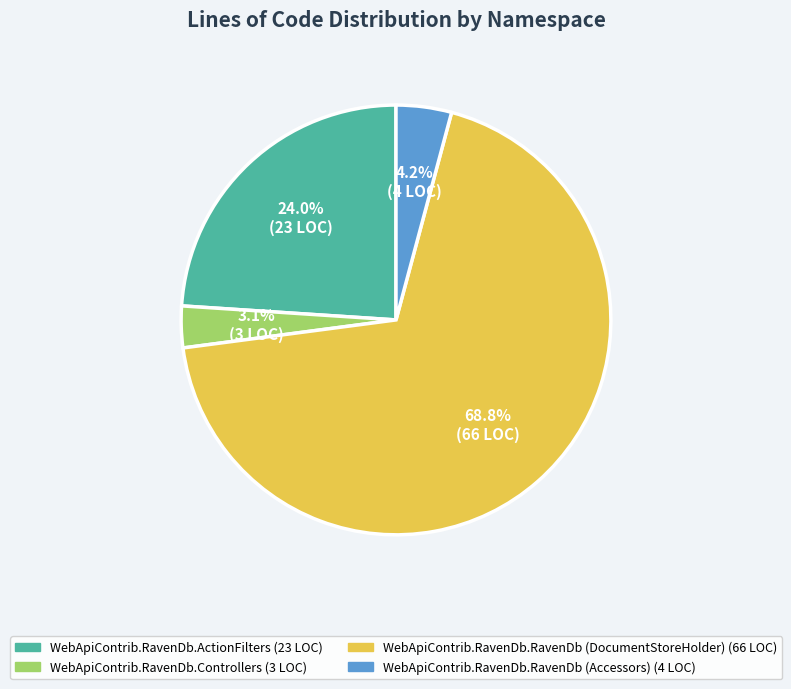

Between WebApiContrib.RavenDb.Controllers and WebApiContrib.RavenDb.RavenDb (DocumentStoreHolder), which is larger?

WebApiContrib.RavenDb.RavenDb (DocumentStoreHolder)